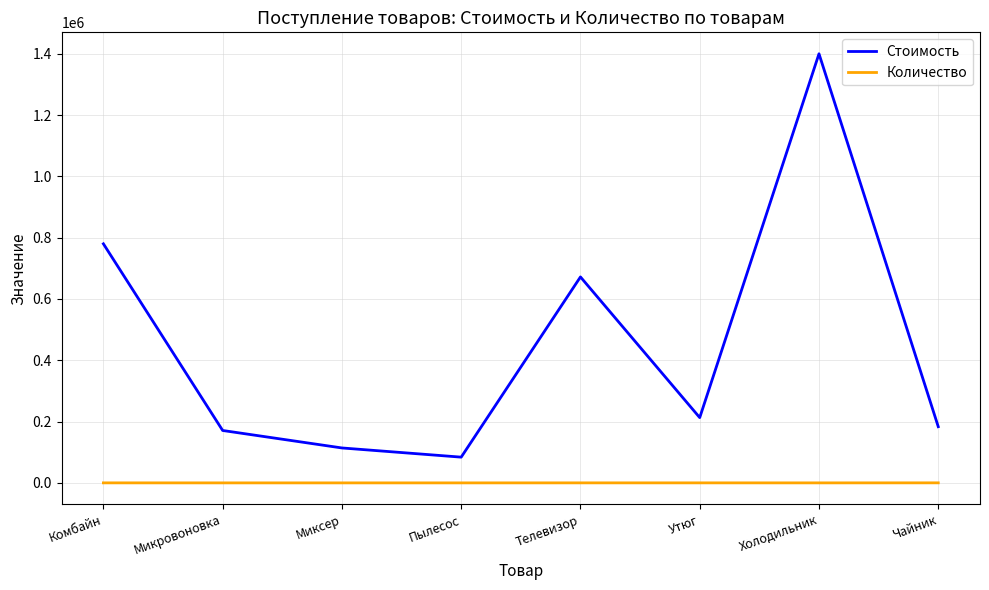

List the series in order of their peak value, highest first.

Стоимость, Количество